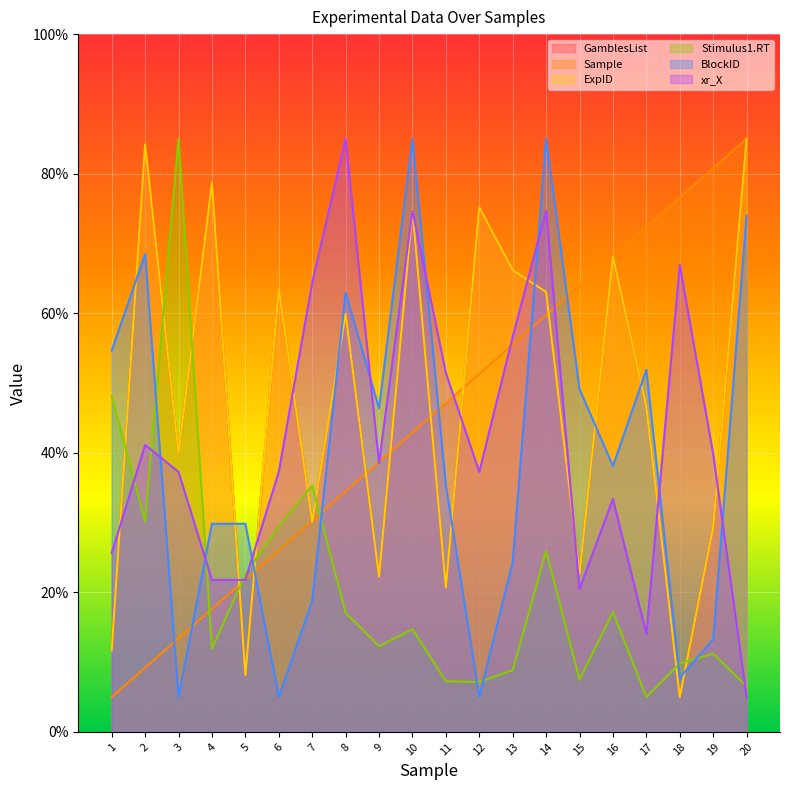

What is the total value across all series at 11?

182.5